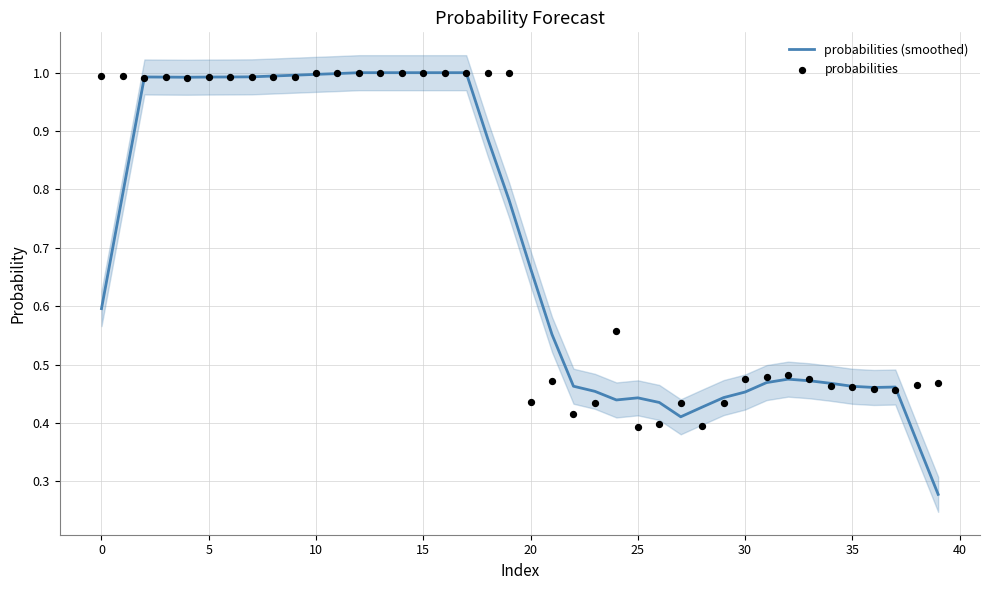

What are all the series names shown in the legend?

probabilities (smoothed), probabilities